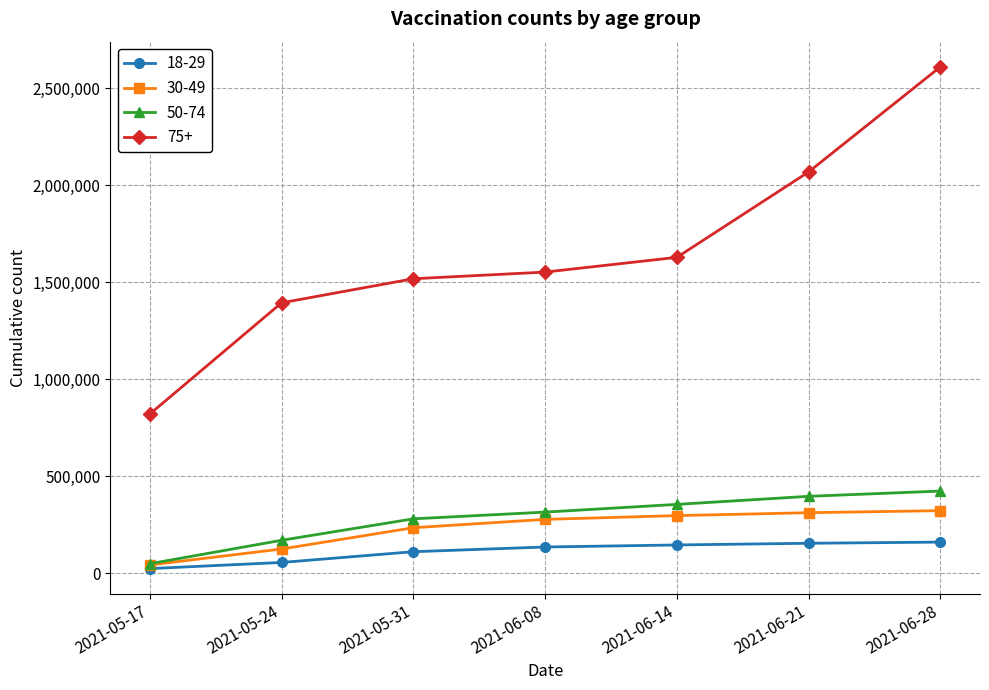

Does the chart display data point markers on the line(s)?

Yes